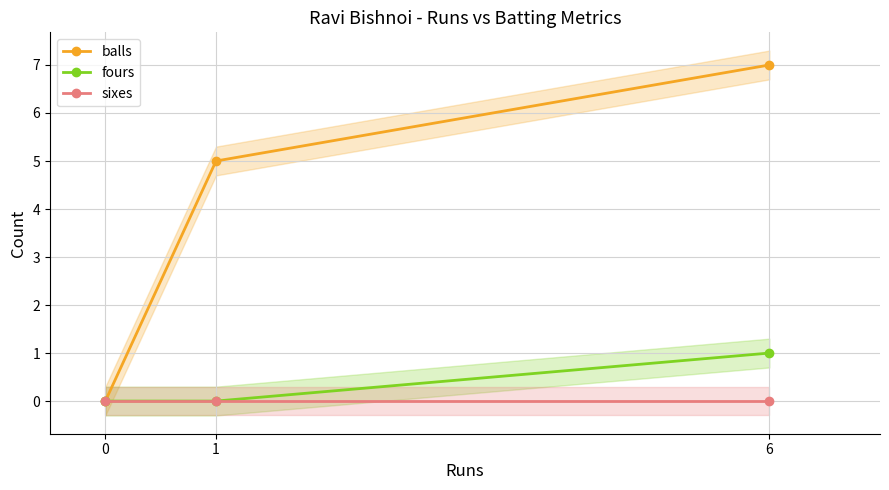

What is the sum of all fours values?

1